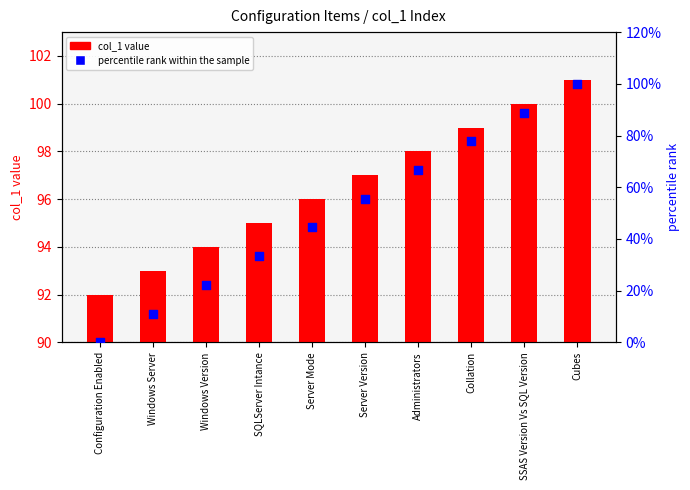

At which category is the sum across all series the highest?

Cubes